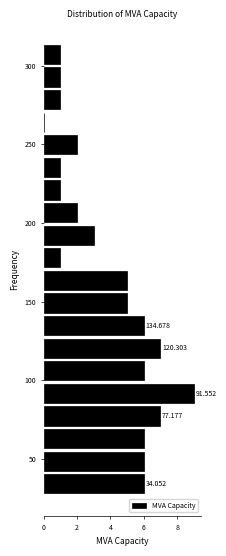

Read against the y-axis, roughly where is the centre of the longest bar?

90